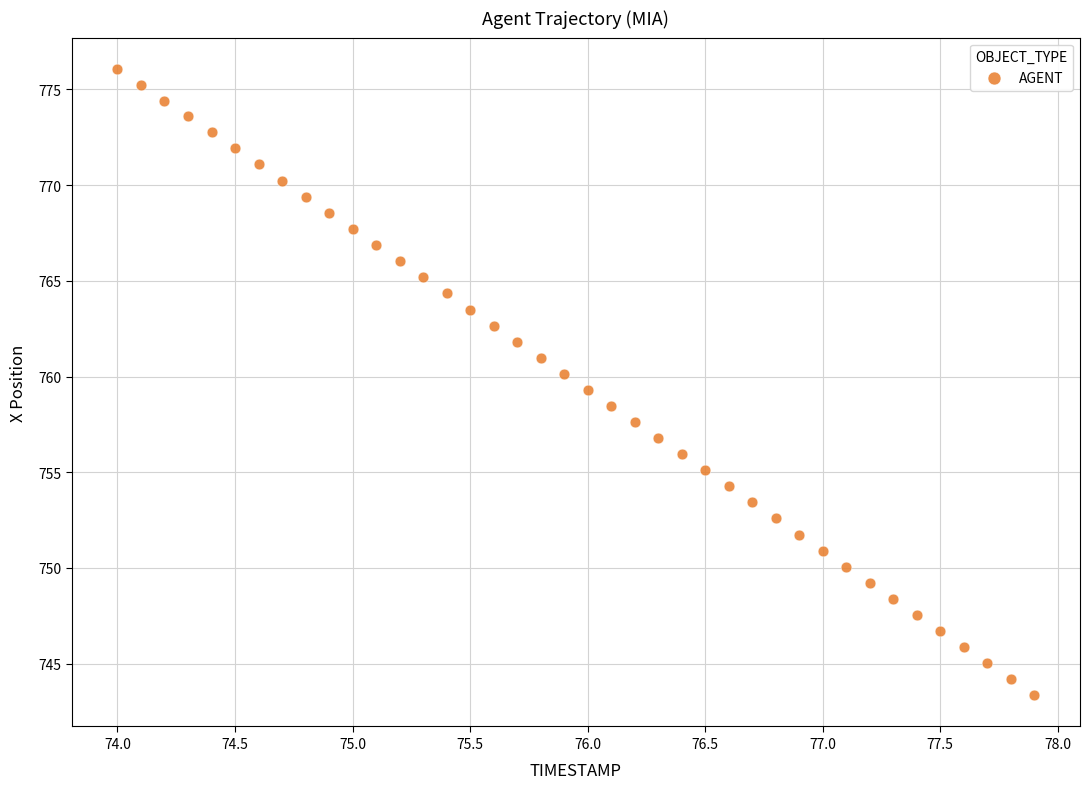

What is the range of Y values (max minus min)?

32.7